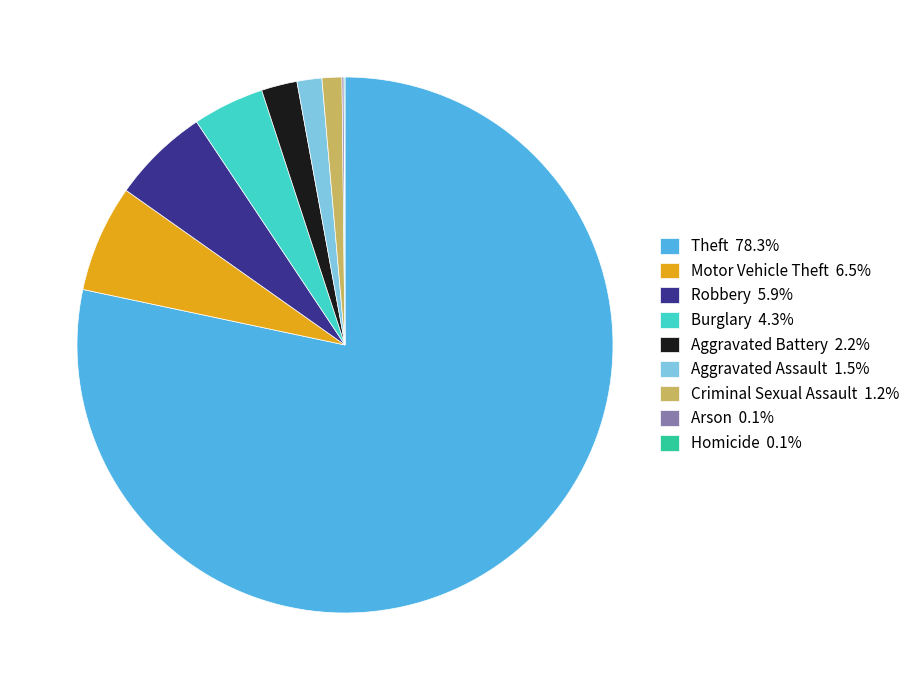

Between Theft and Aggravated Battery, which is larger?

Theft